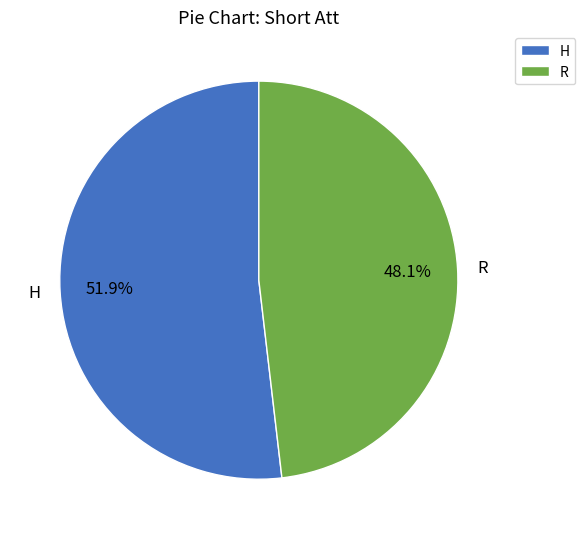

Which category has the biggest portion of the pie?

H